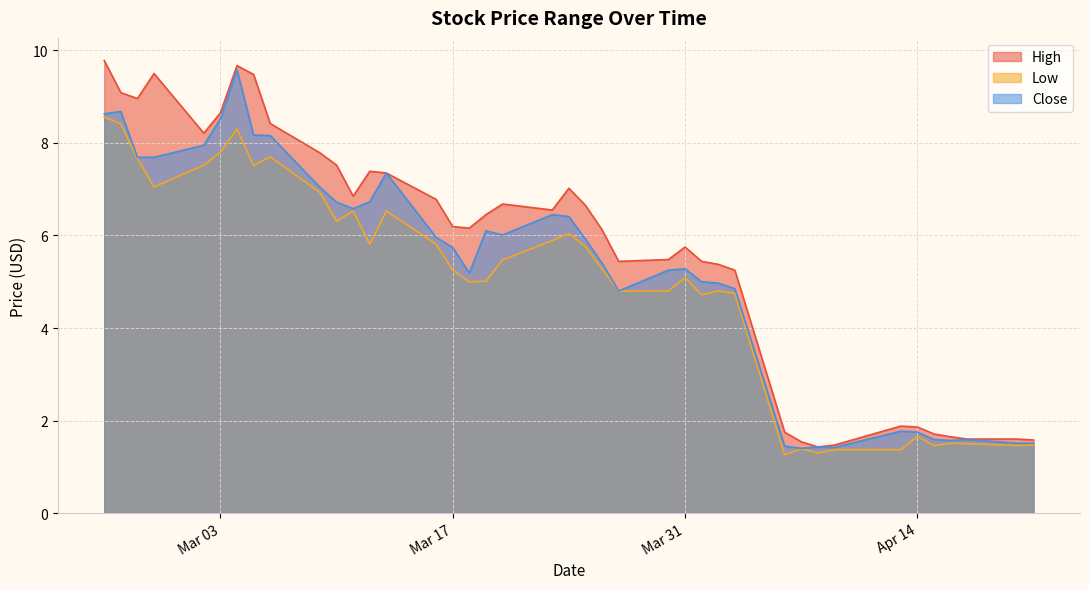

What is the difference between the maximum and second lowest values in the Low series?

7.3